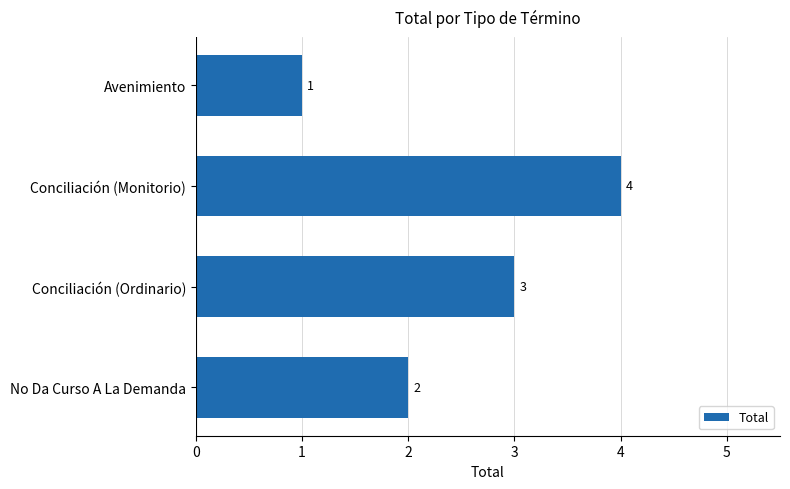

Rank the categories by value from lowest to highest.

Avenimiento, No Da Curso A La Demanda, Conciliación (Ordinario), Conciliación (Monitorio)